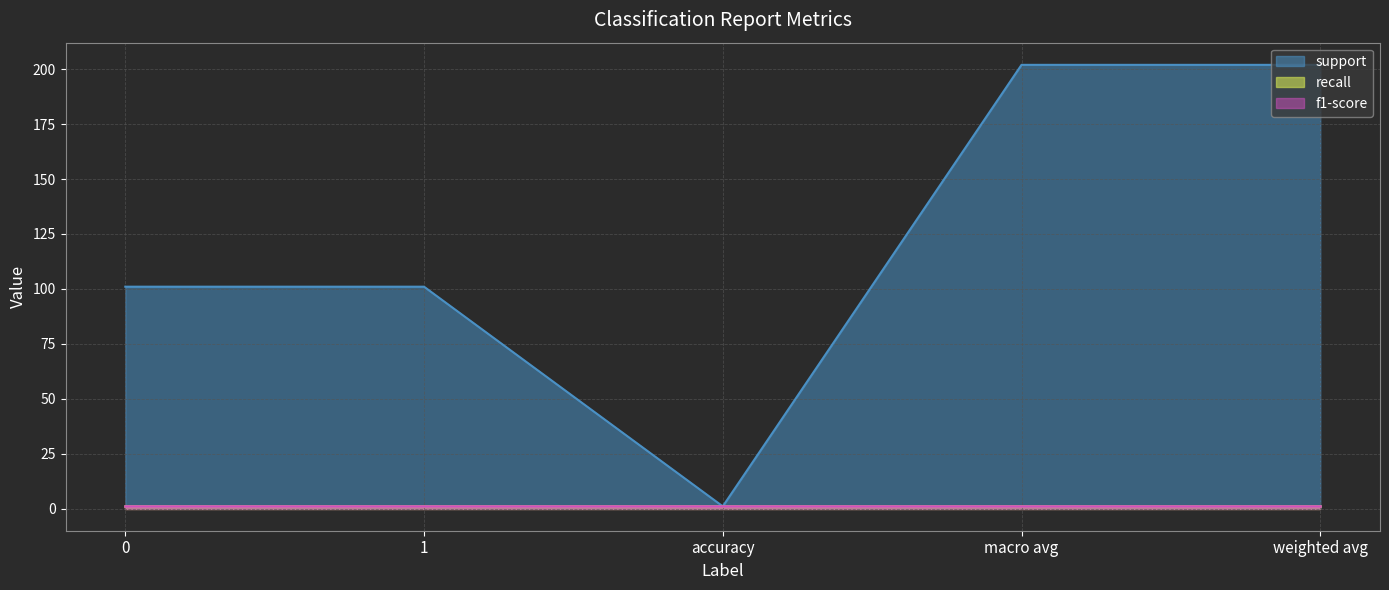

What position from the right is 0?

5